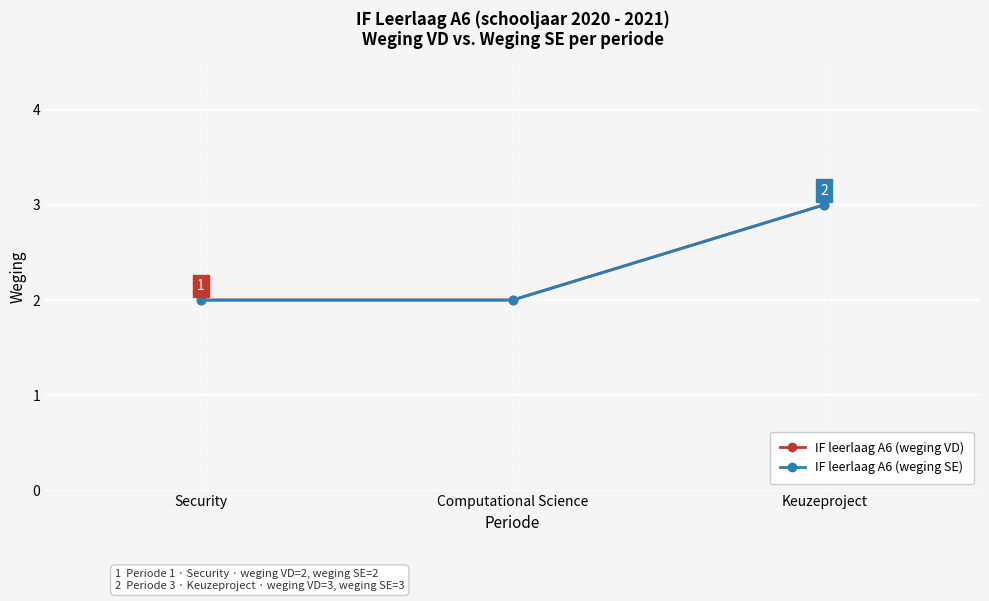

Does the chart have visible grid lines?

Yes